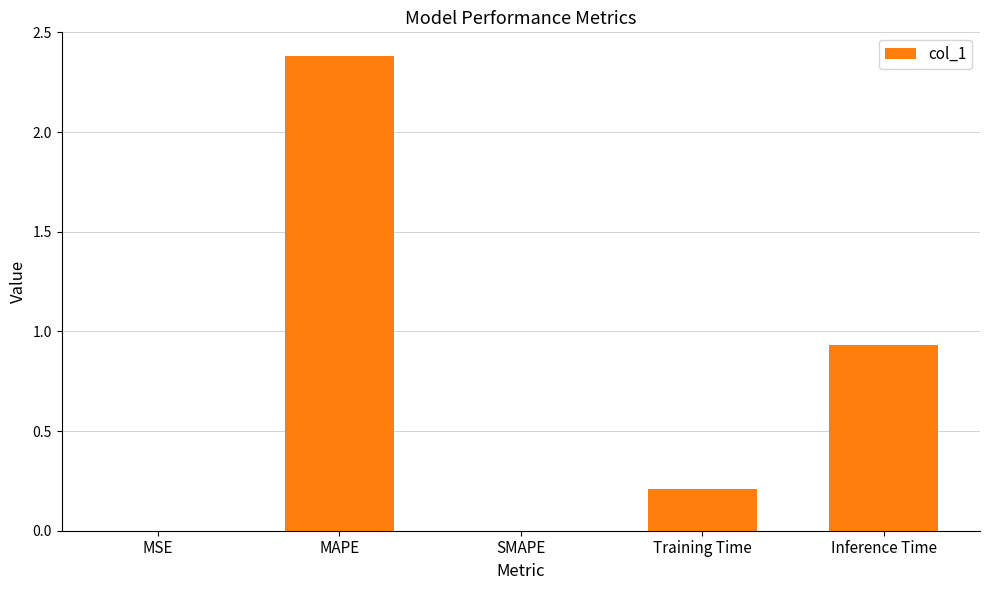

Between MSE and MAPE, which is larger?

MAPE